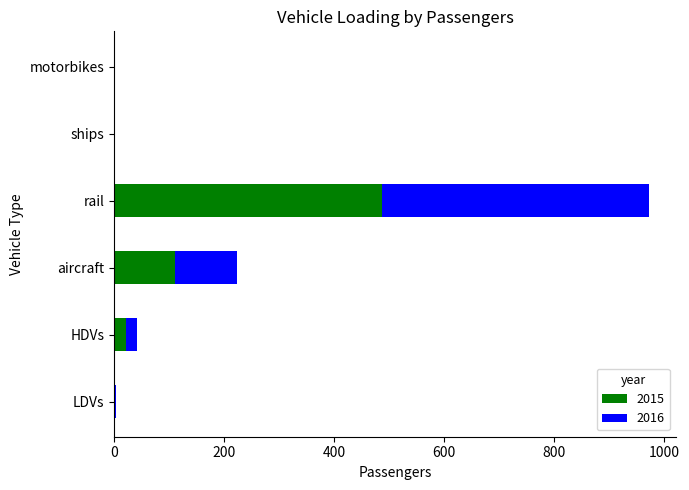

At which label is 2015 closest to 243?

aircraft